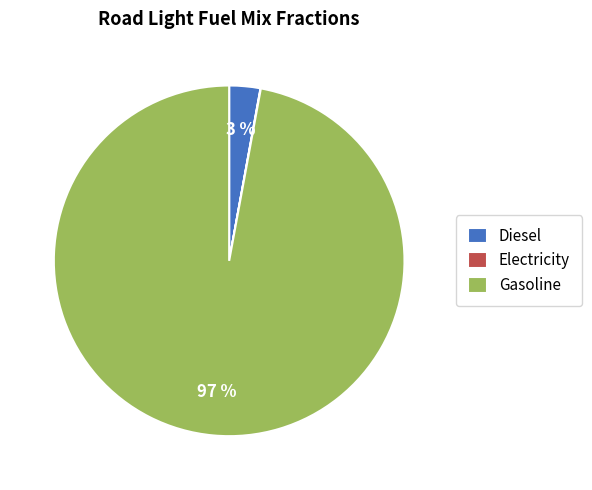

Does any single category account for the majority?

Yes